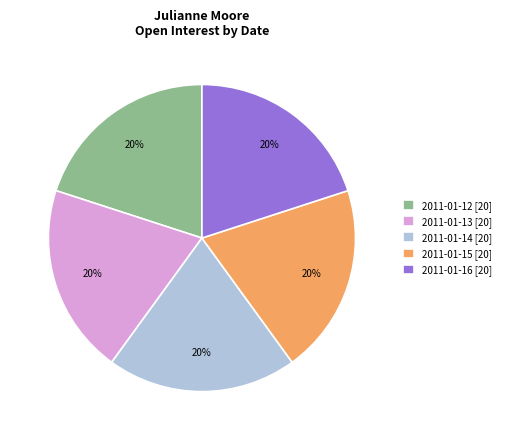

To the nearest percent, what is the average slice percentage?

20%